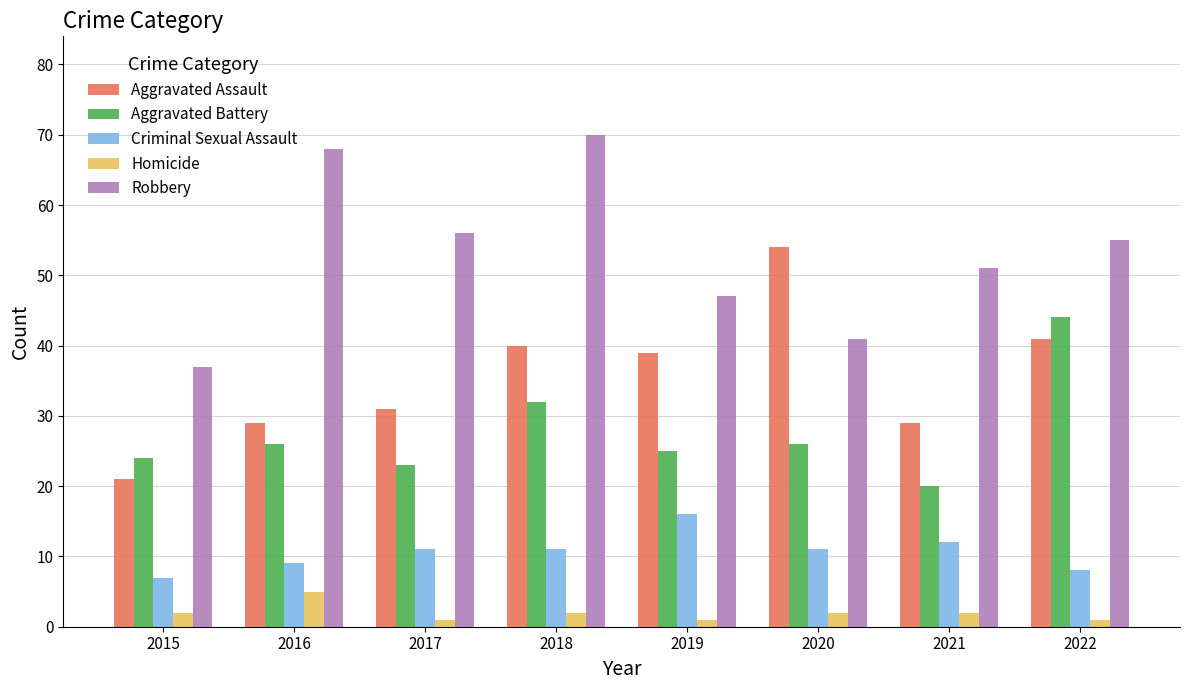

Between 2015 and 2016, which series saw the biggest shift?

Robbery